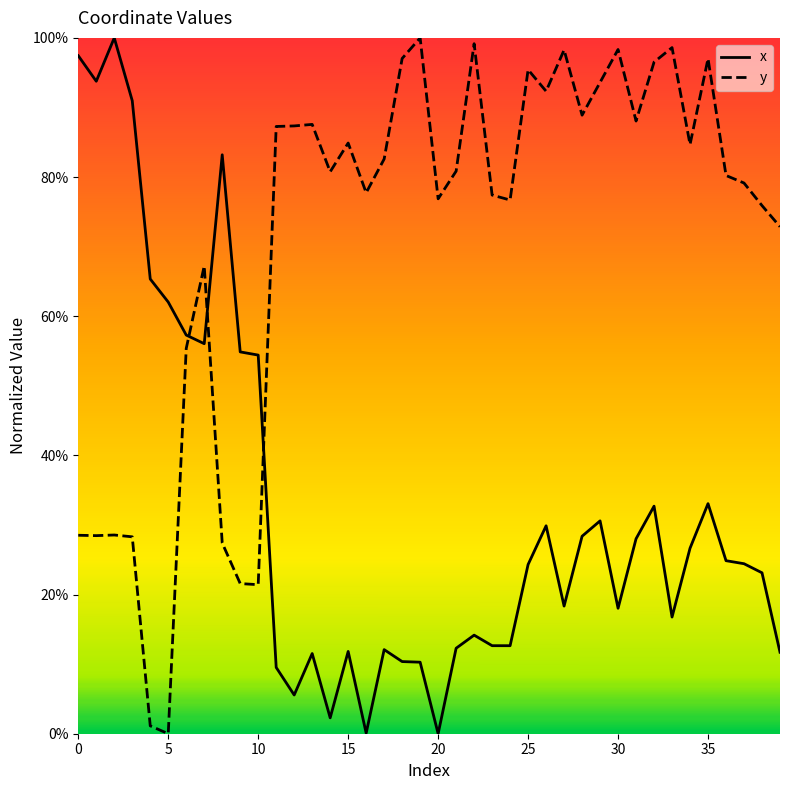

What is the label of the 16th point from the right?

24